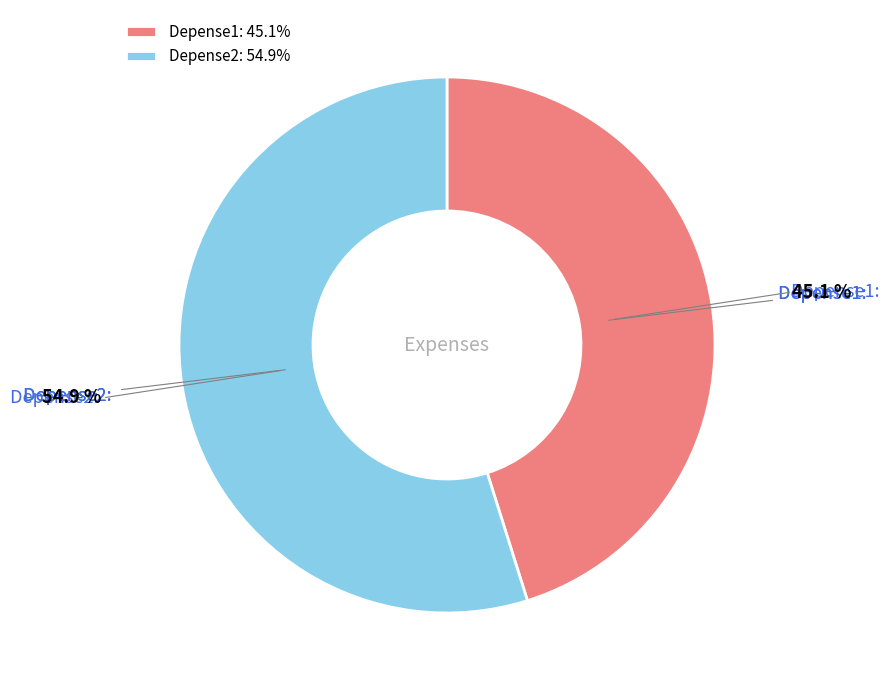

What is the majority slice?

Depense2